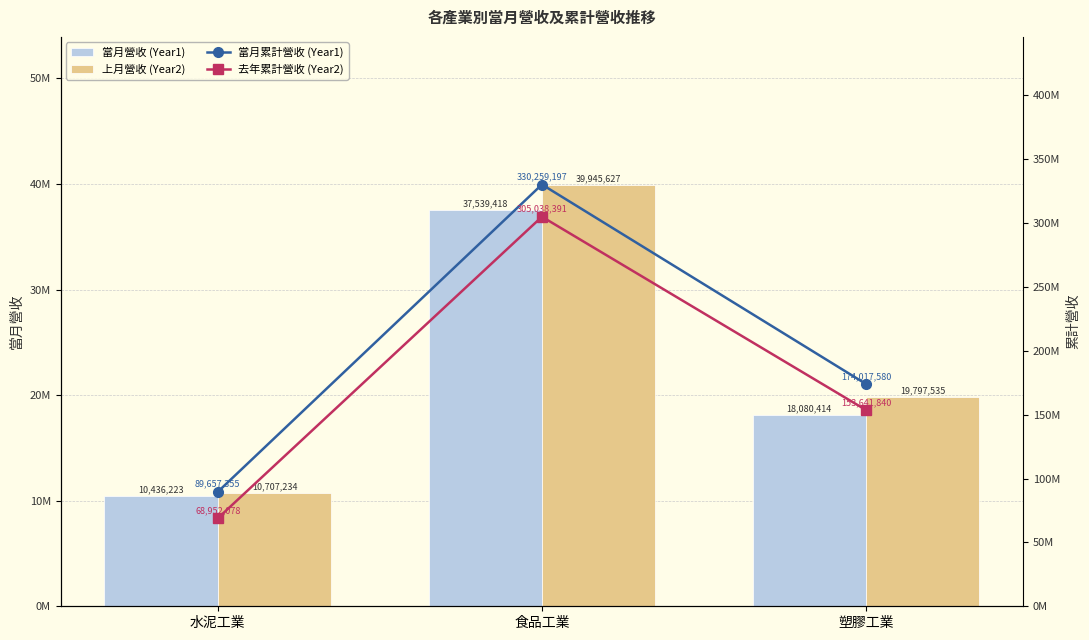

How many 當月累計營收 (Year1) values are between 89657355 and 330259197?

3